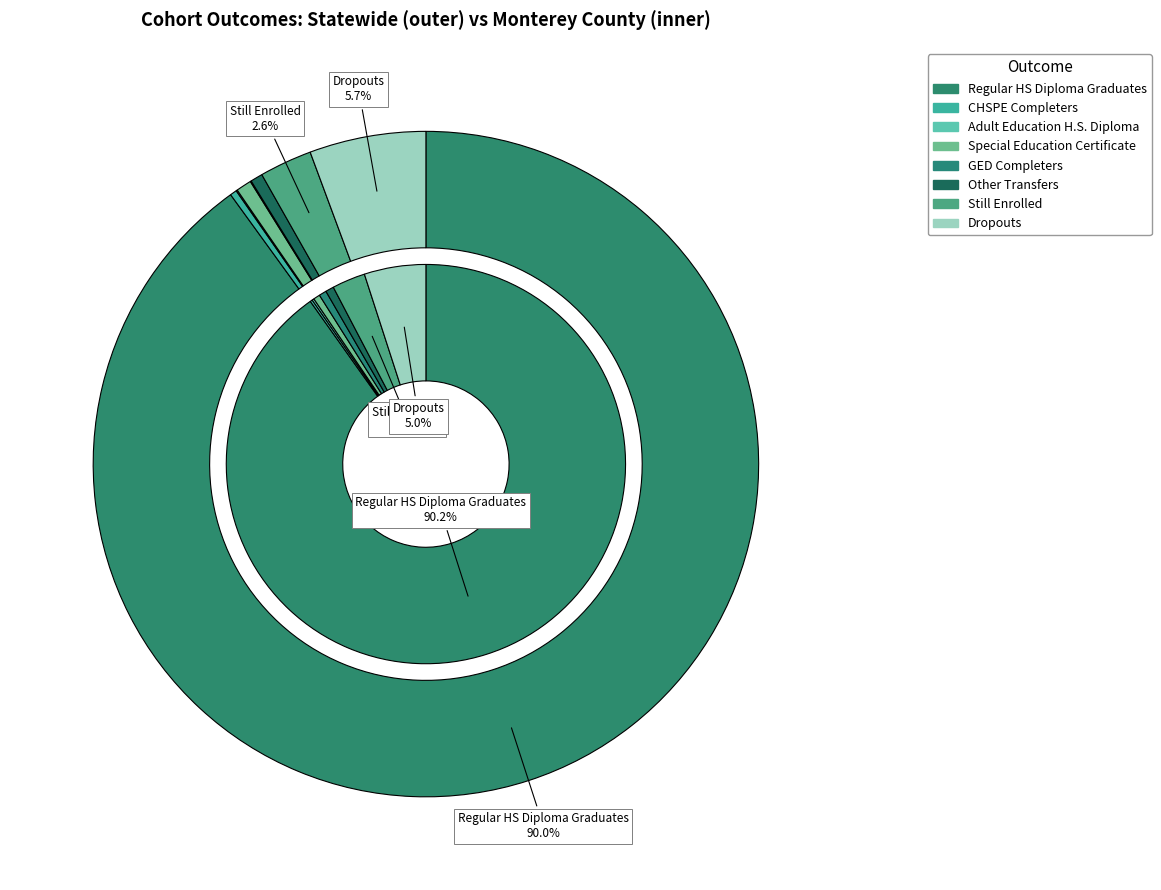

To the nearest percent, what percentage of the pie is 3?

1%